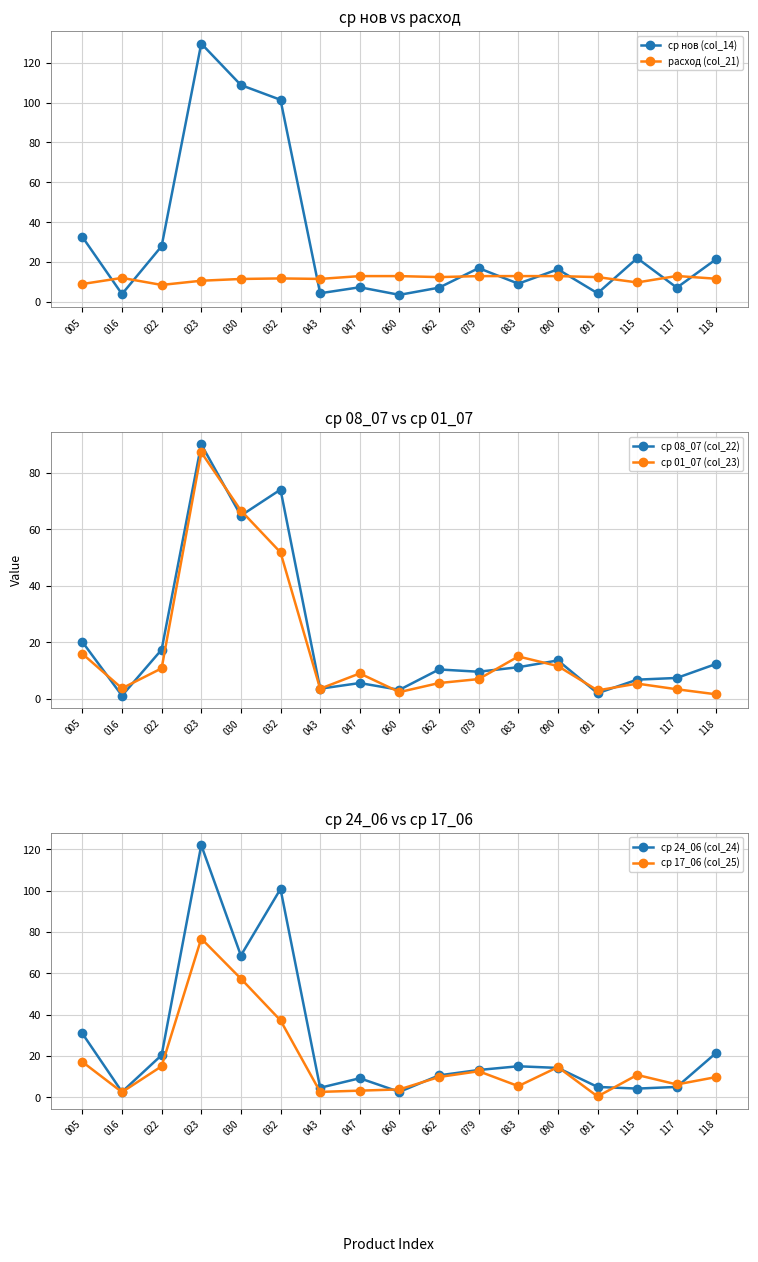

What is the average value of the ср 08_07 (col_22) series?

20.8